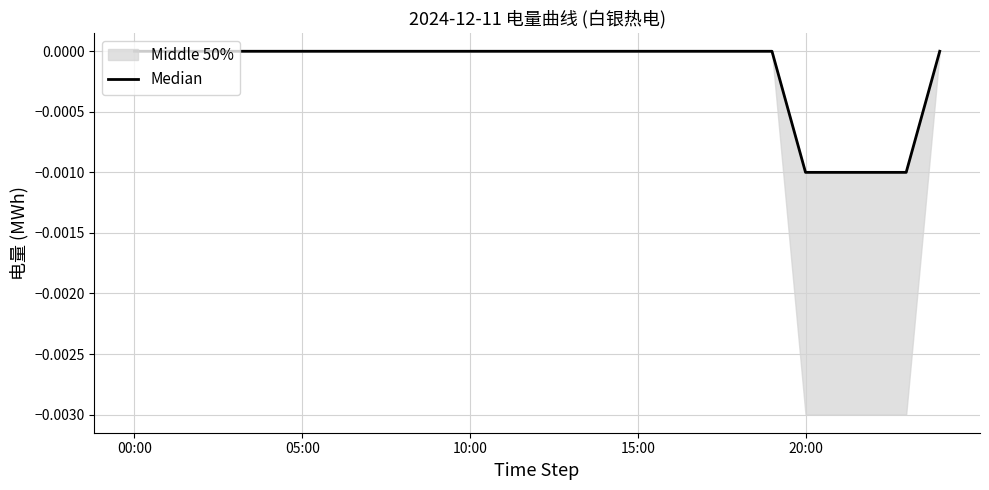

What is the label of the 14th point from the right?

11